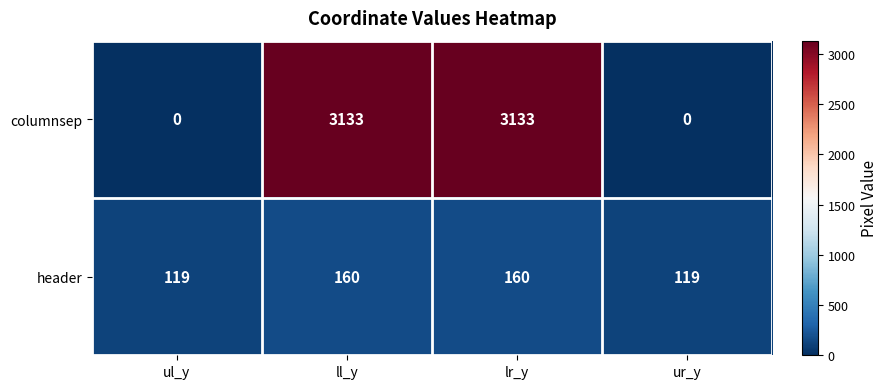

What value does the header series have at lr_y, to the nearest 10?

160